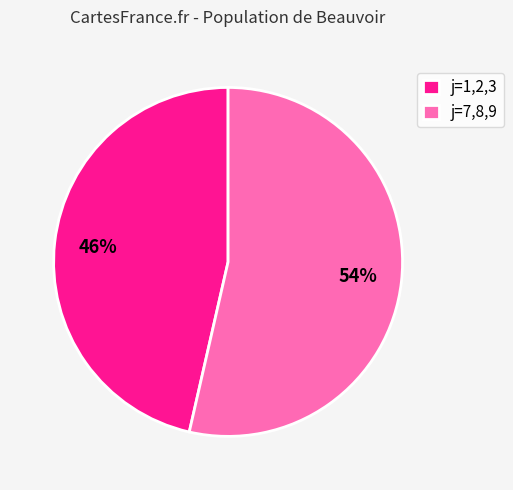

To the nearest percent, what is the average slice percentage?

50%